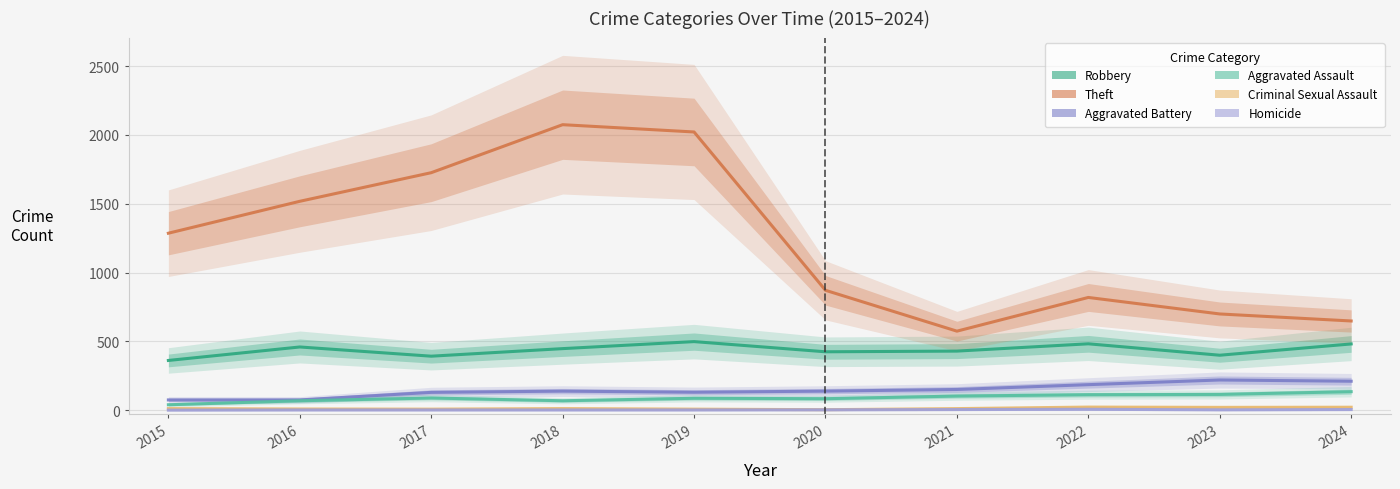

What is the difference between the maximum and minimum values in the Criminal Sexual Assault series?

19